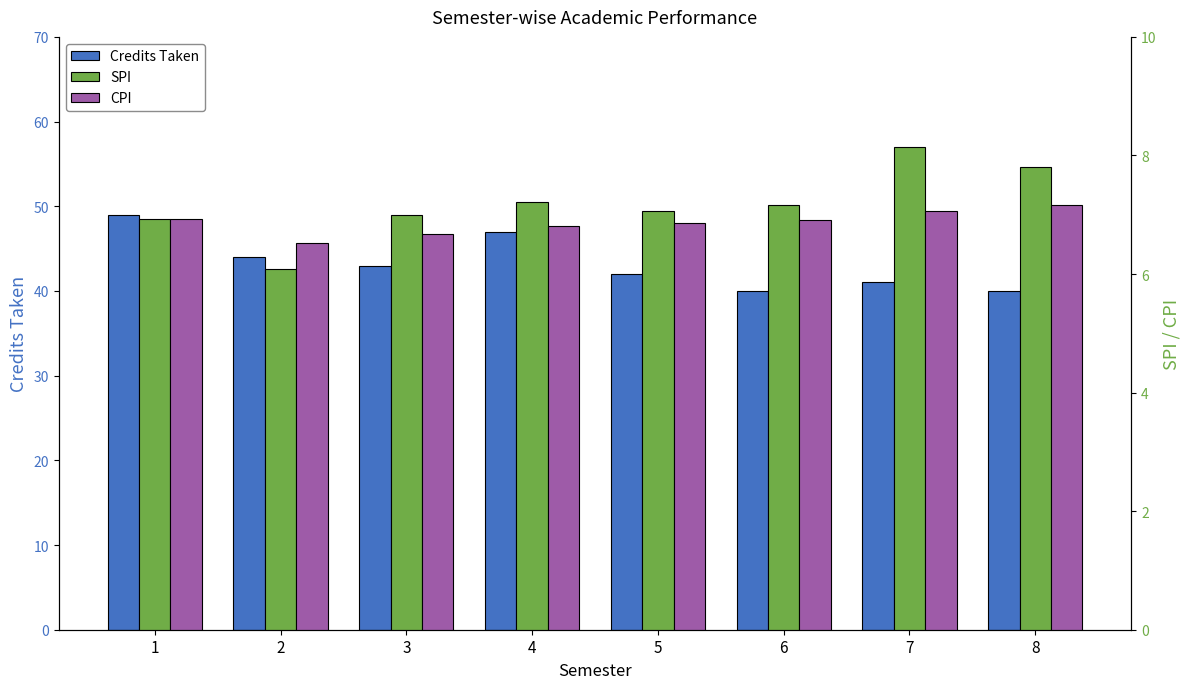

What is the lowest value of the CPI series?

6.5